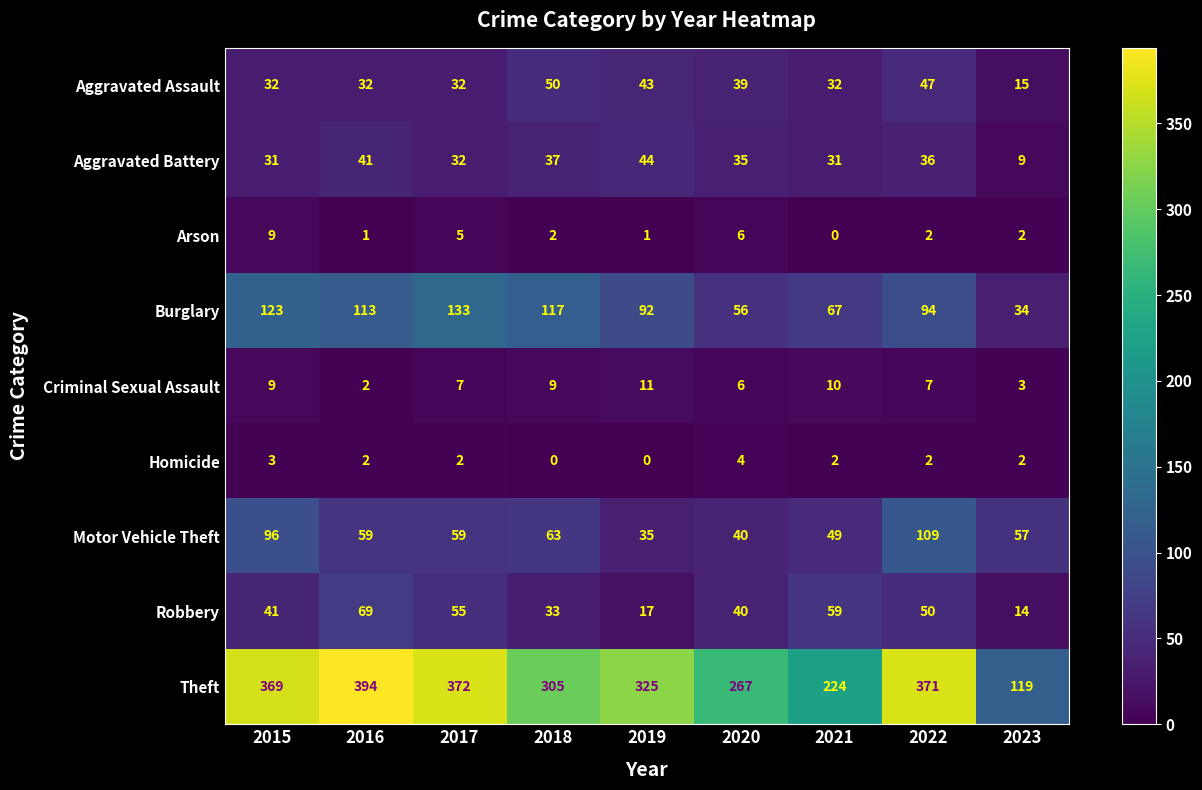

What is the difference between the second highest and minimum values in the Homicide series?

3